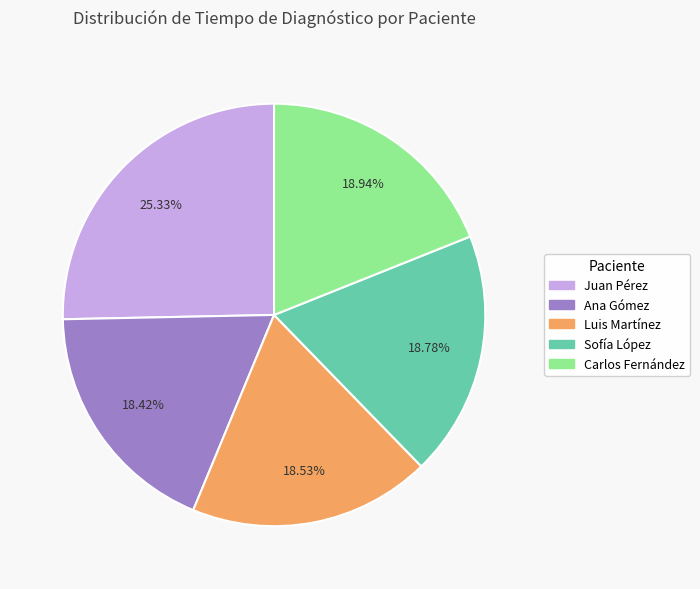

True or false: Sofía López accounts for 10% of the total.

False